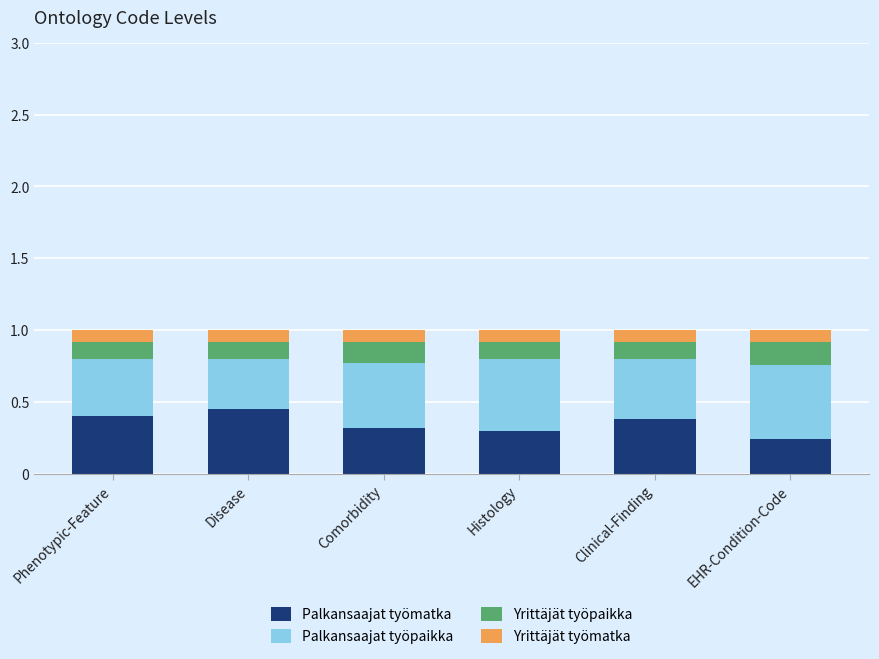

What is the total value across all series at Clinical-Finding?

1.0